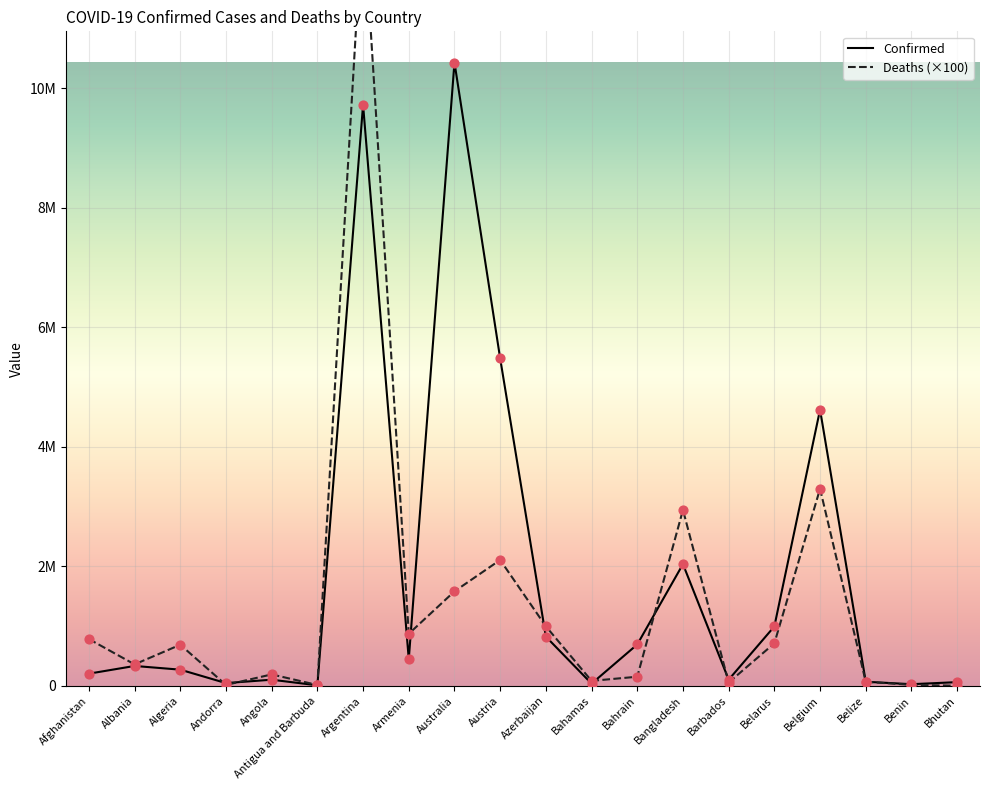

Which series has the largest total across all categories?

Confirmed